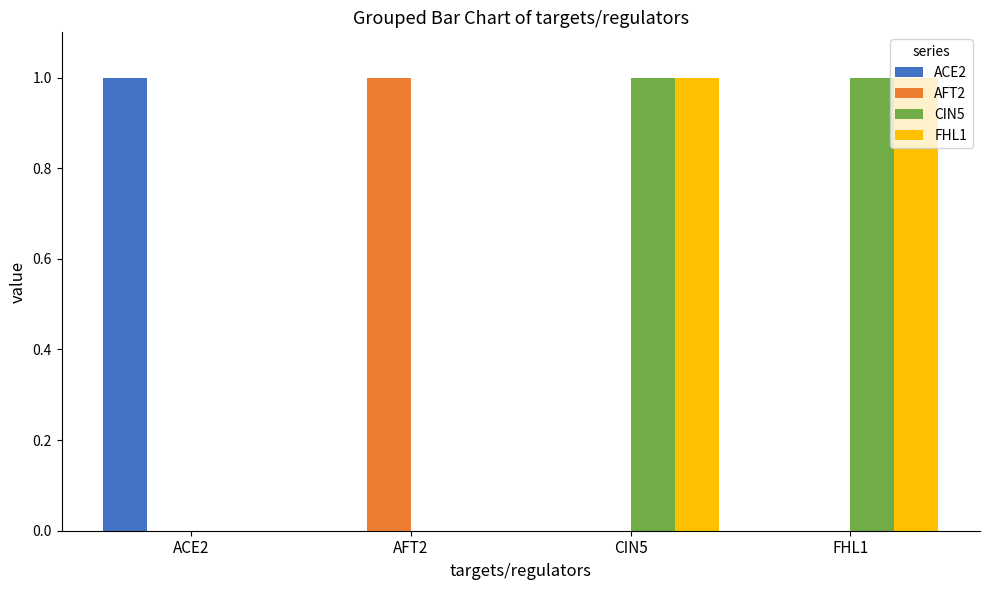

Is the value of CIN5 at AFT2 greater than the value of FHL1 at CIN5?

No